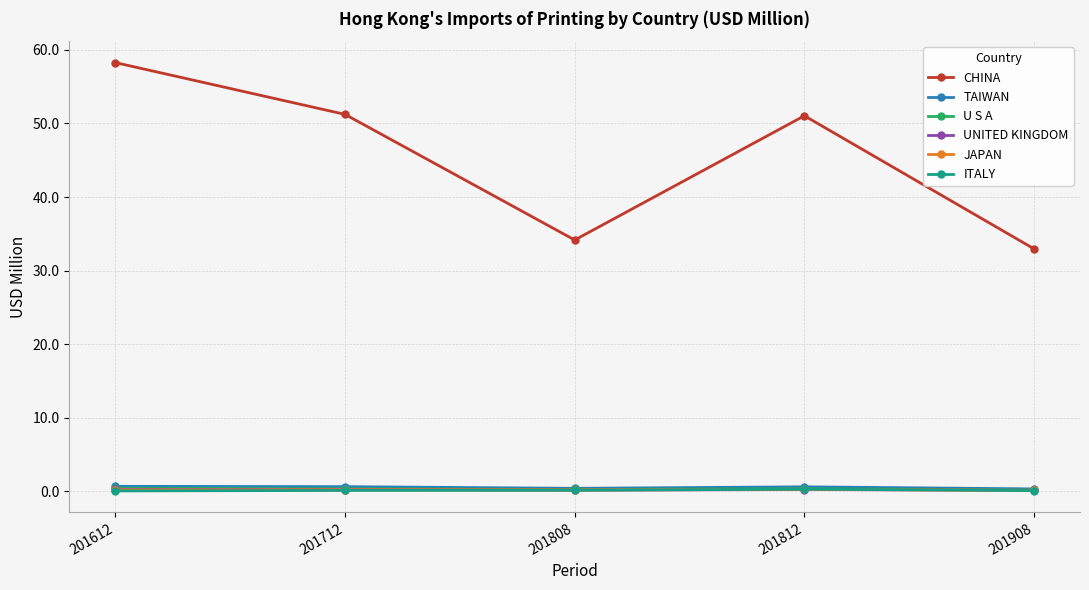

At how many categories does at least one series exceed 54?

1